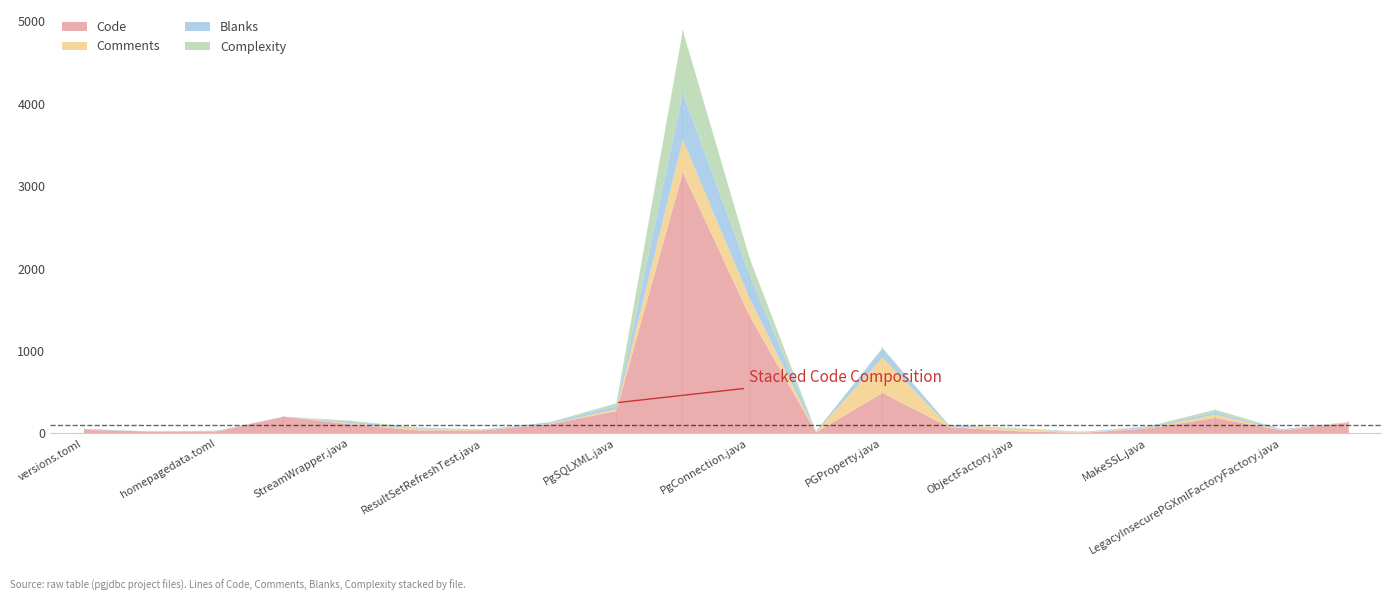

How many times do Complexity and Comments cross each other?

5